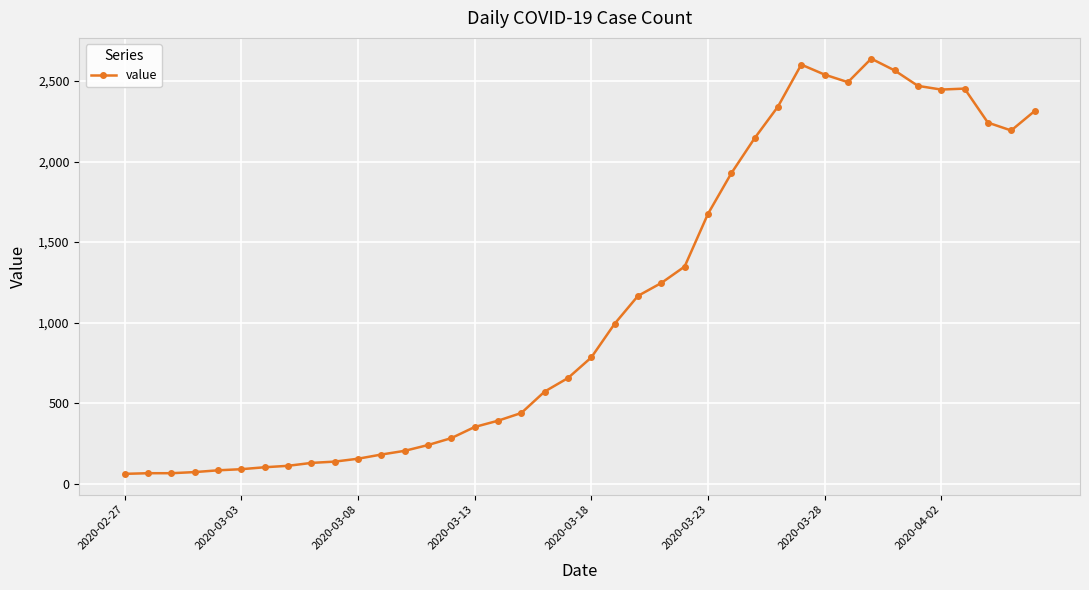

How many data points are less than 784?

20